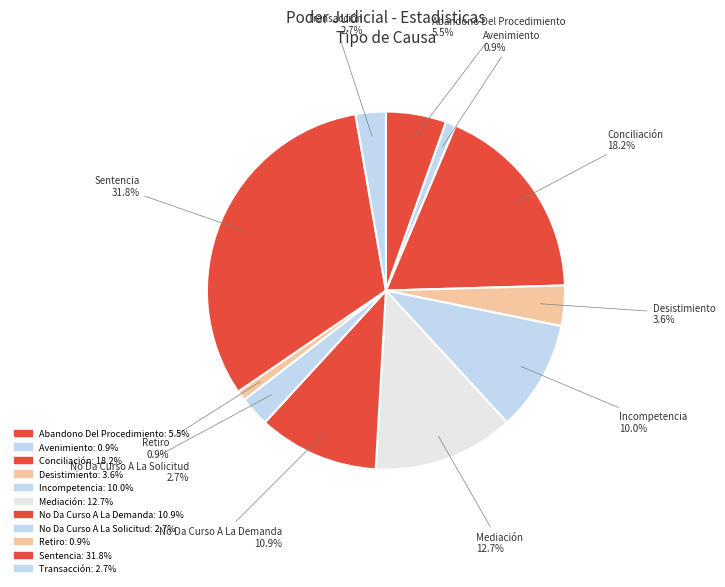

How many segments does this pie chart have?

11